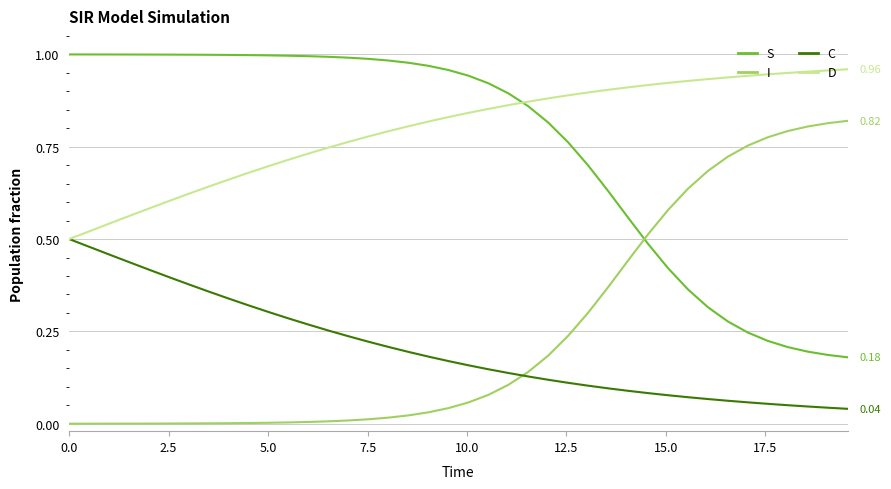

Which series has the largest total across all categories?

D